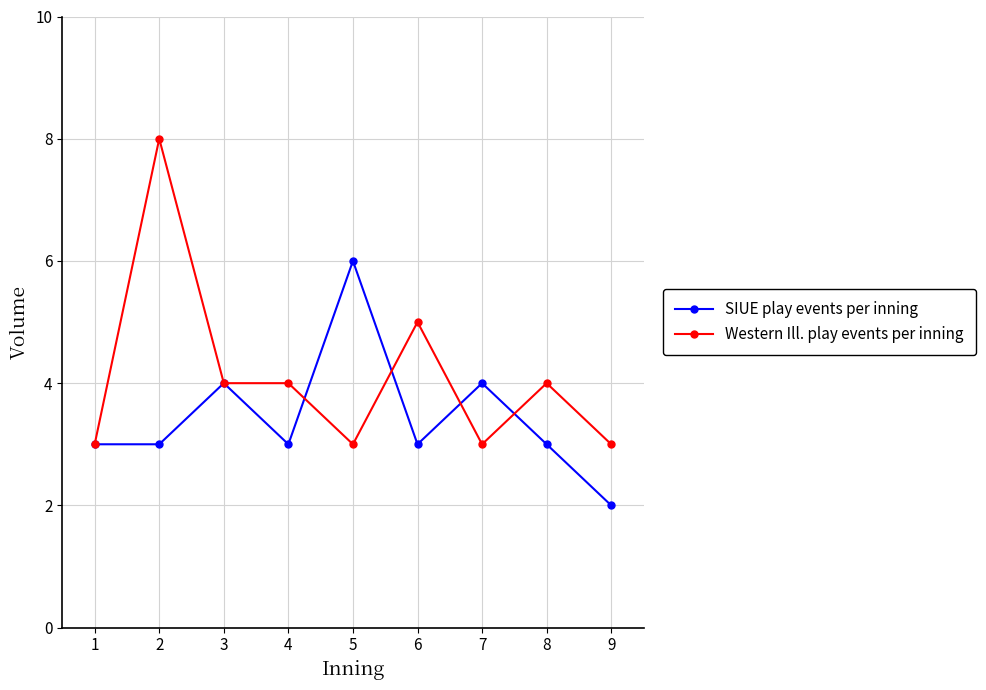

True or false: SIUE play events per inning has a value of 3 at 8.

True